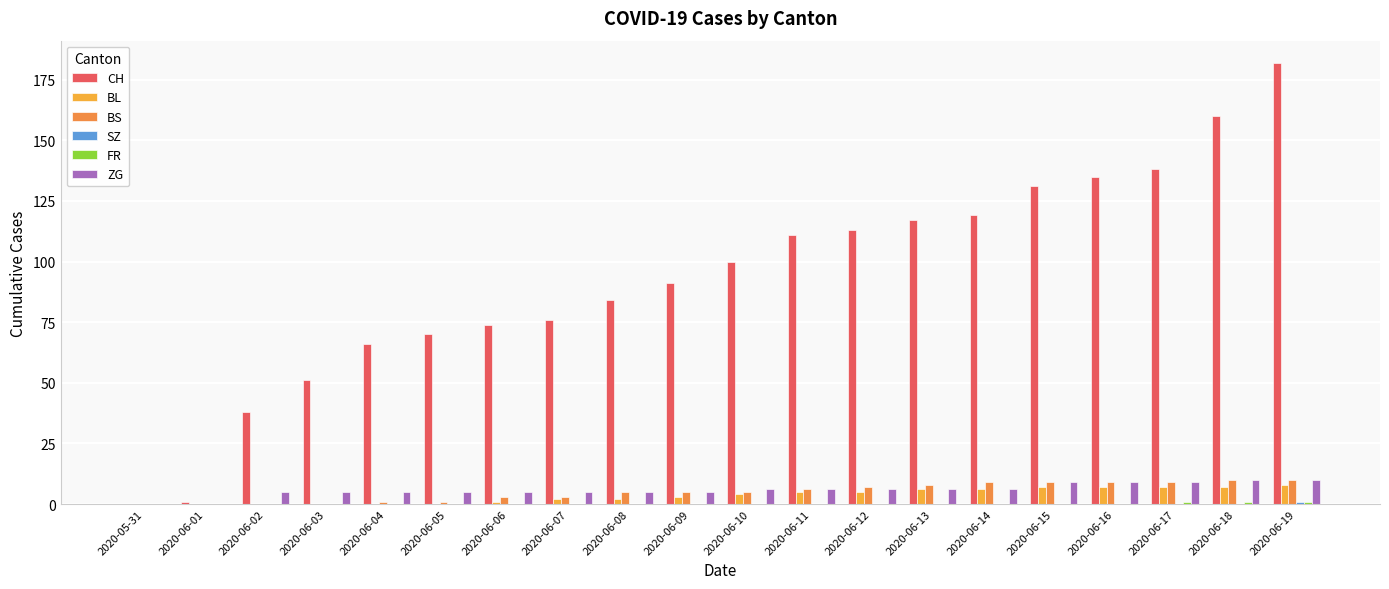

How many groups of bars are there?

20